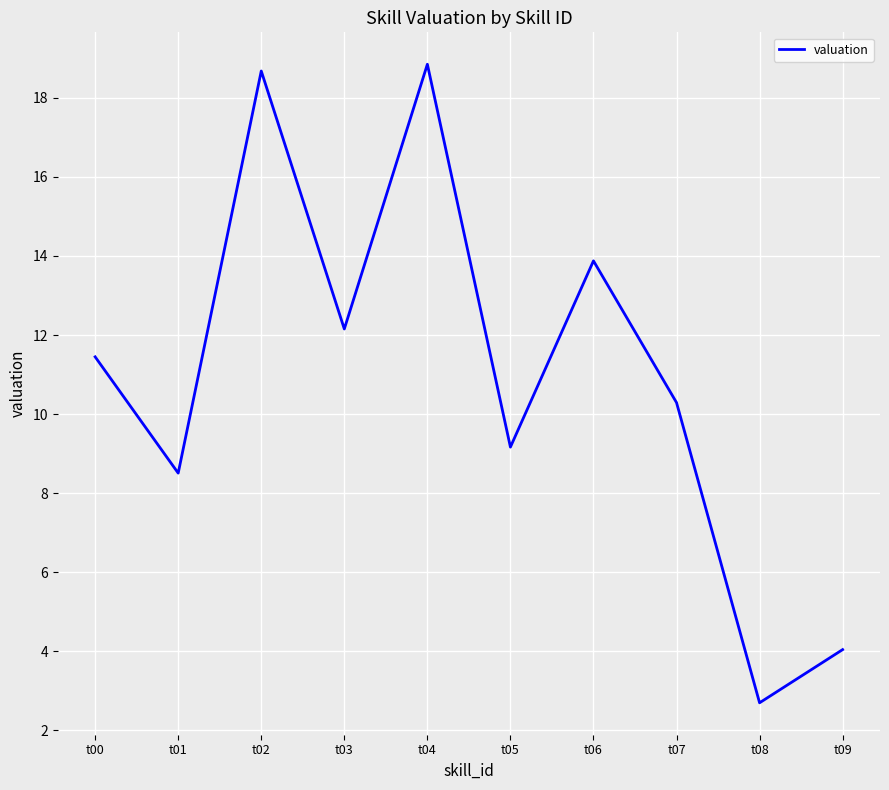

Does the chart display data point markers on the line(s)?

No